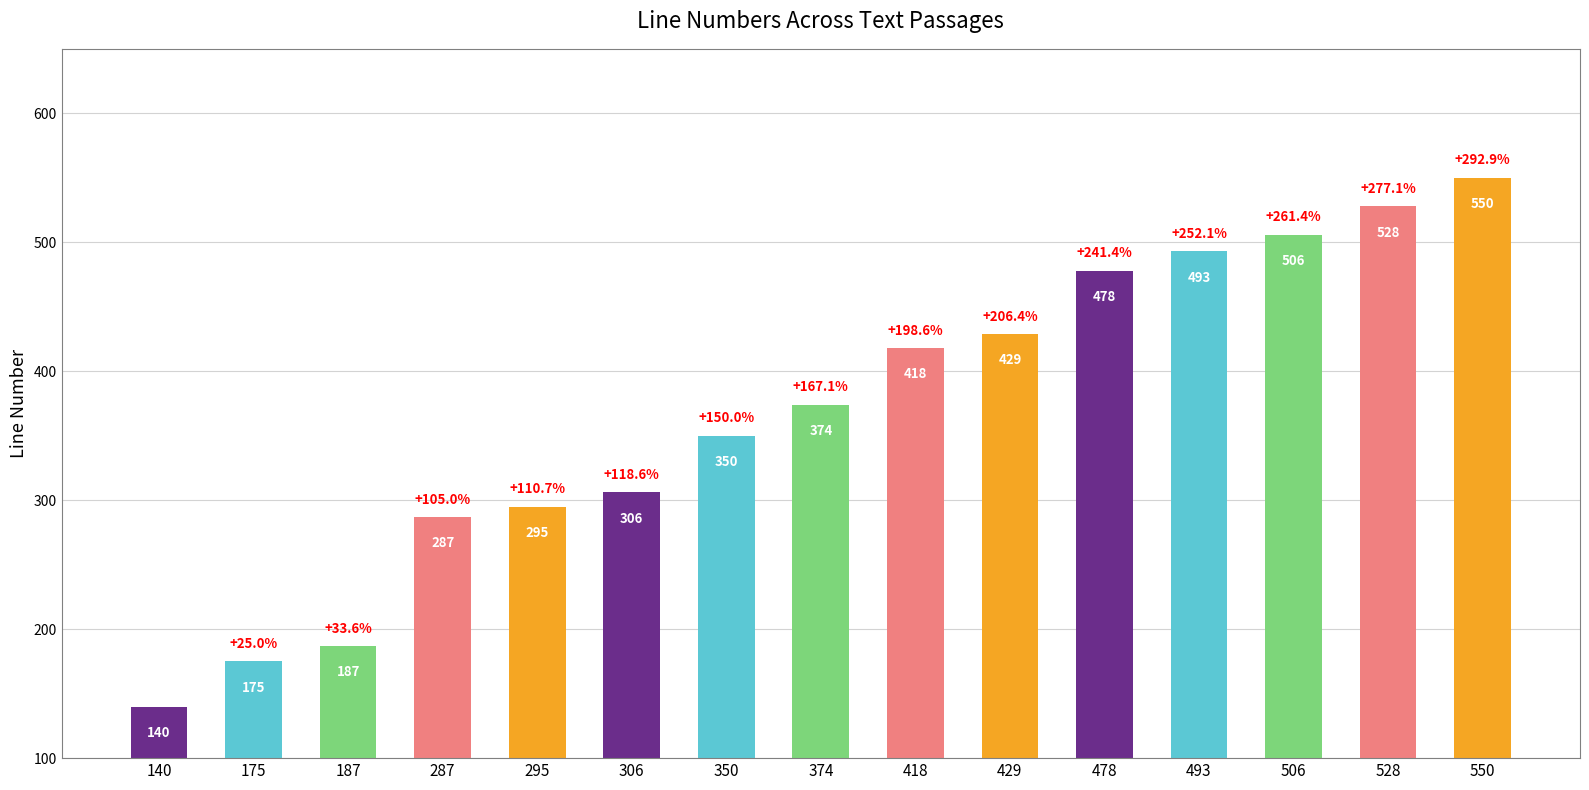

Does the chart contain any negative values?

No